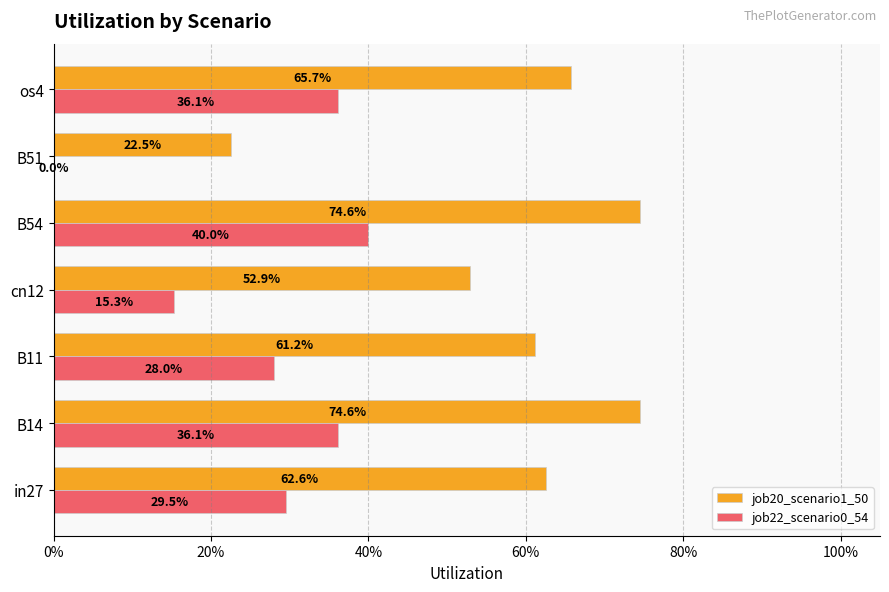

List the series in order of their peak value, lowest first.

job22_scenario0_54, job20_scenario1_50